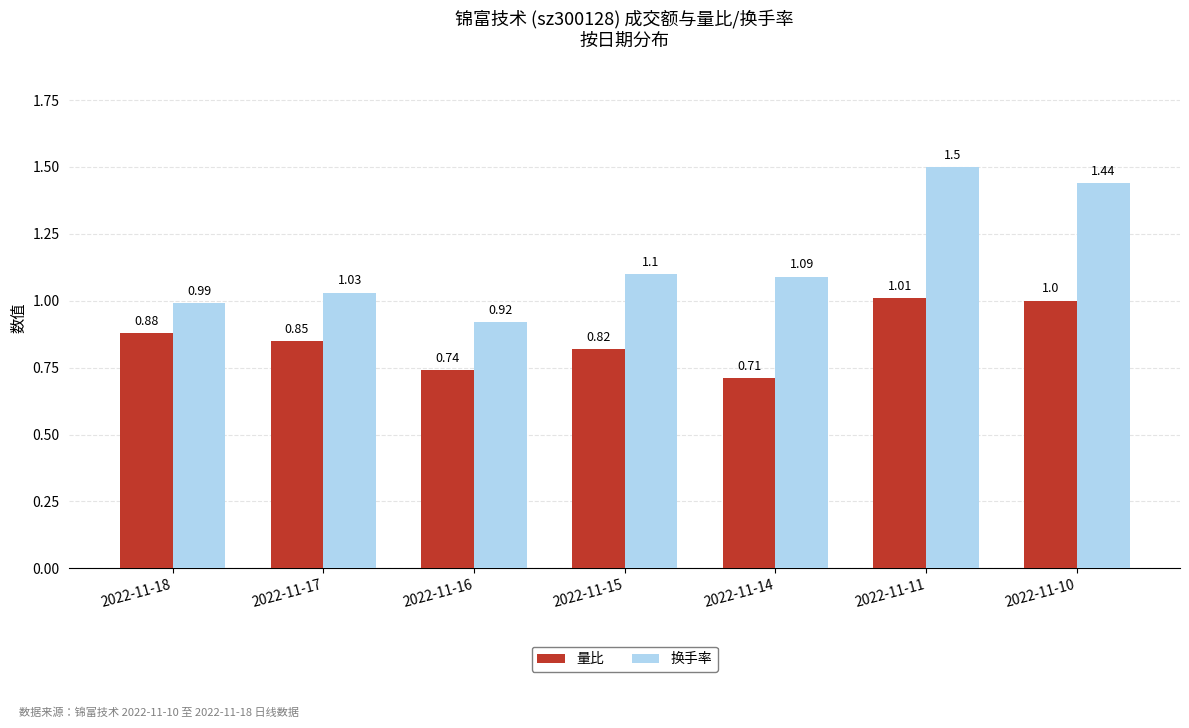

List the labels in order of 换手率 value, smallest first.

2022-11-16, 2022-11-18, 2022-11-17, 2022-11-14, 2022-11-15, 2022-11-10, 2022-11-11